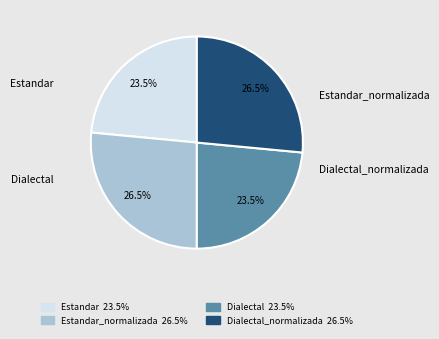

Is there any slice that represents more than half of the pie?

No